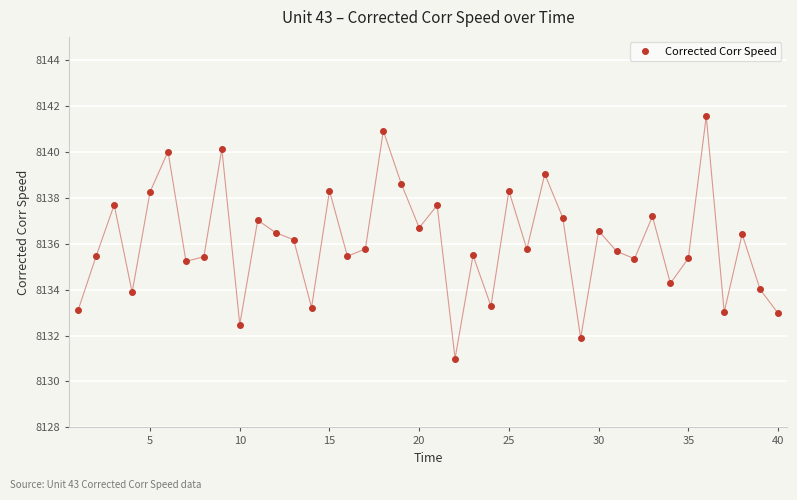

What is the maximum value shown in the chart?

8141.6